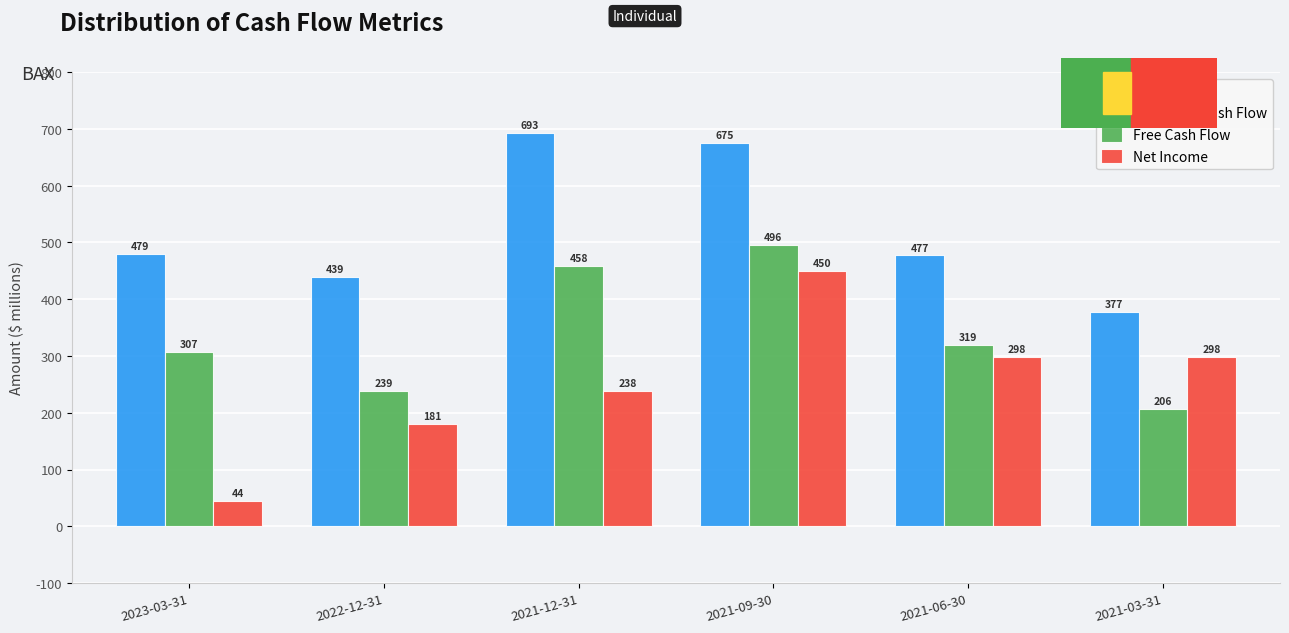

What is the label of the 5th bar from the right?

2022-12-31